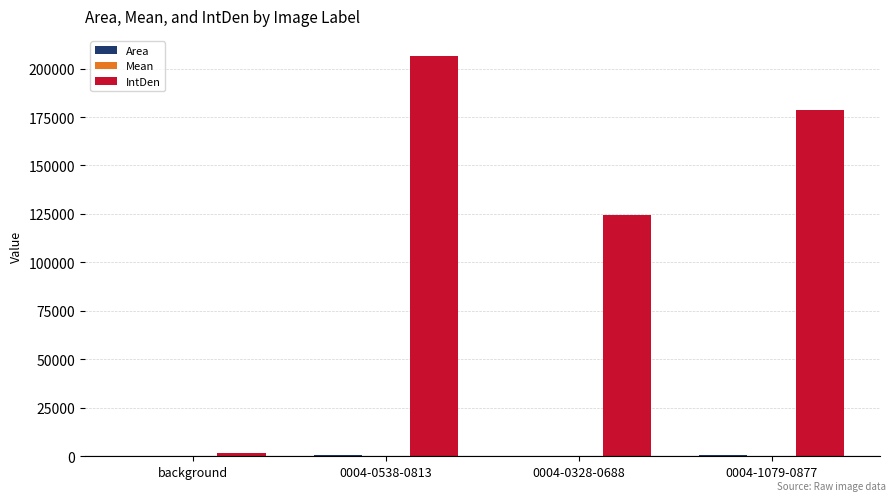

Which series changed the most between 0004-0328-0688 and 0004-1079-0877?

IntDen